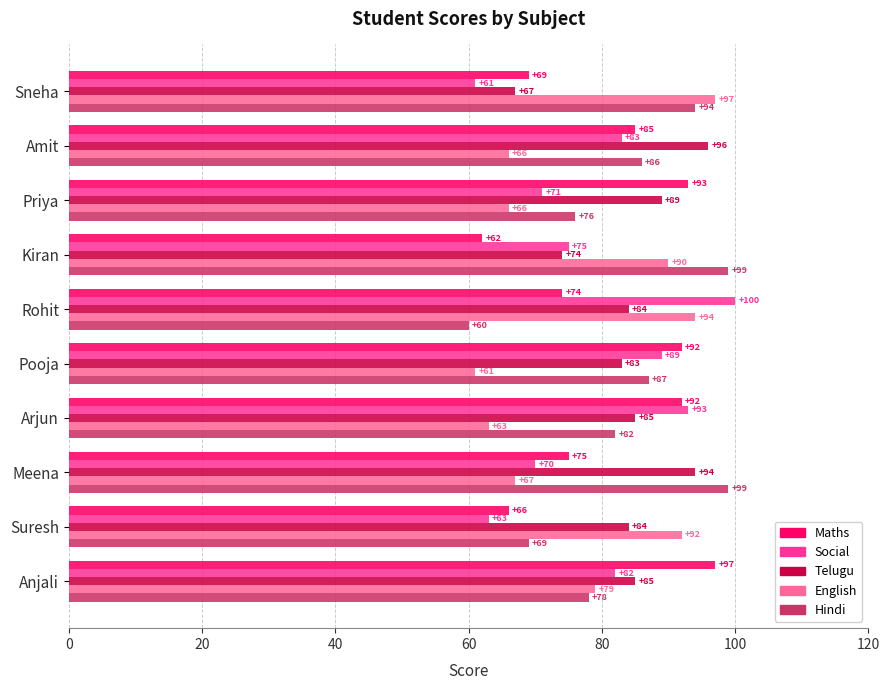

True or false: Telugu has a value of 85 at Anjali.

True